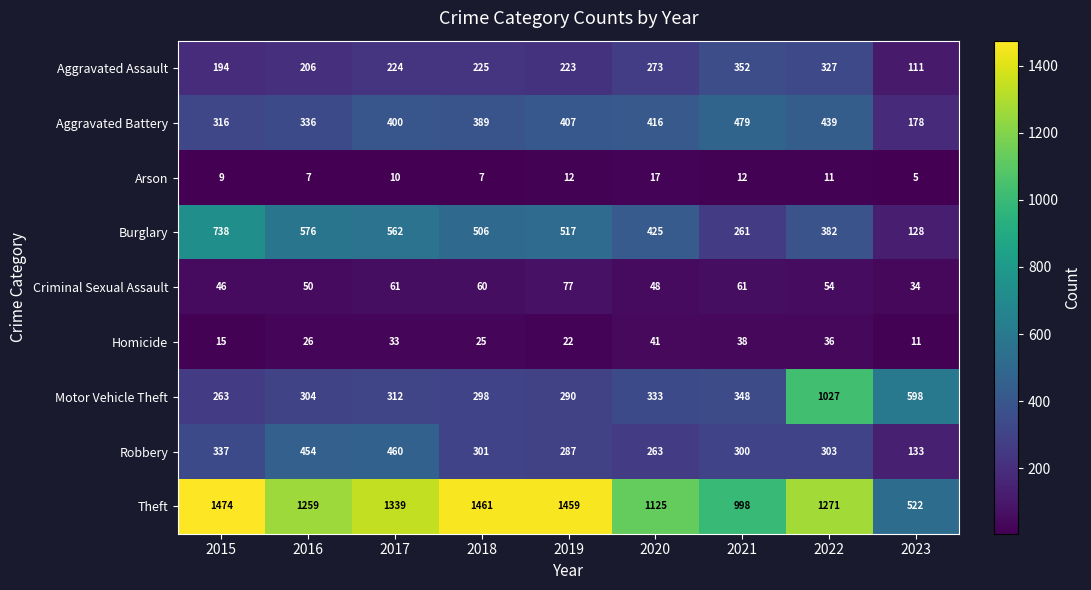

What is the total value across all series at 2016?

3218